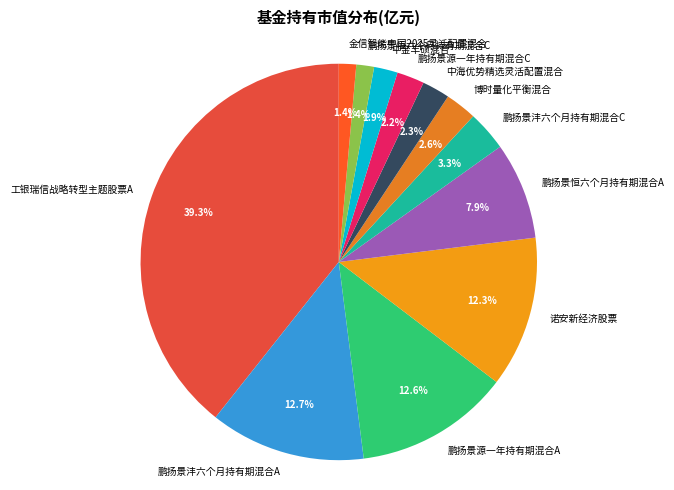

The 鹏扬景源一年持有期混合C slice represents 2% of the pie. True or false?

True